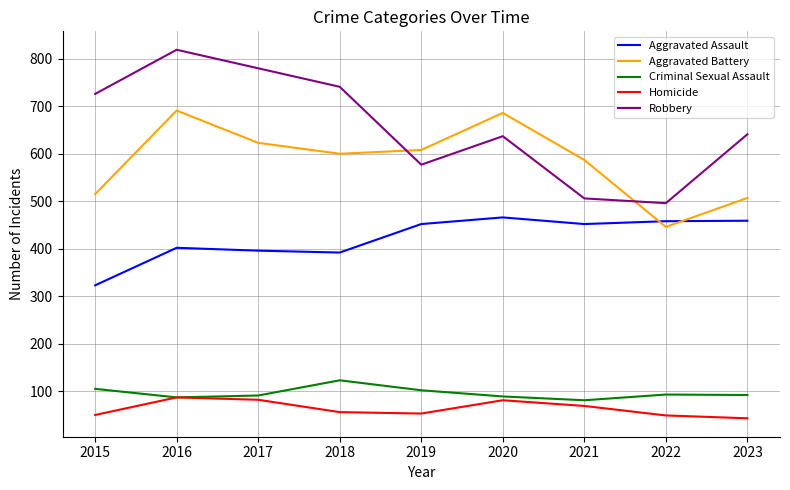

How many times do Aggravated Battery and Robbery cross each other?

2